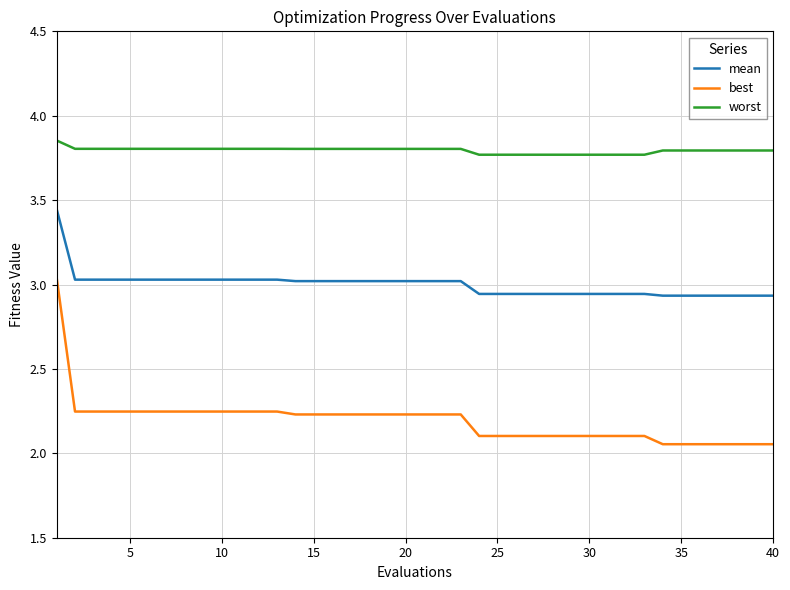

Which series has the largest total across all categories?

worst